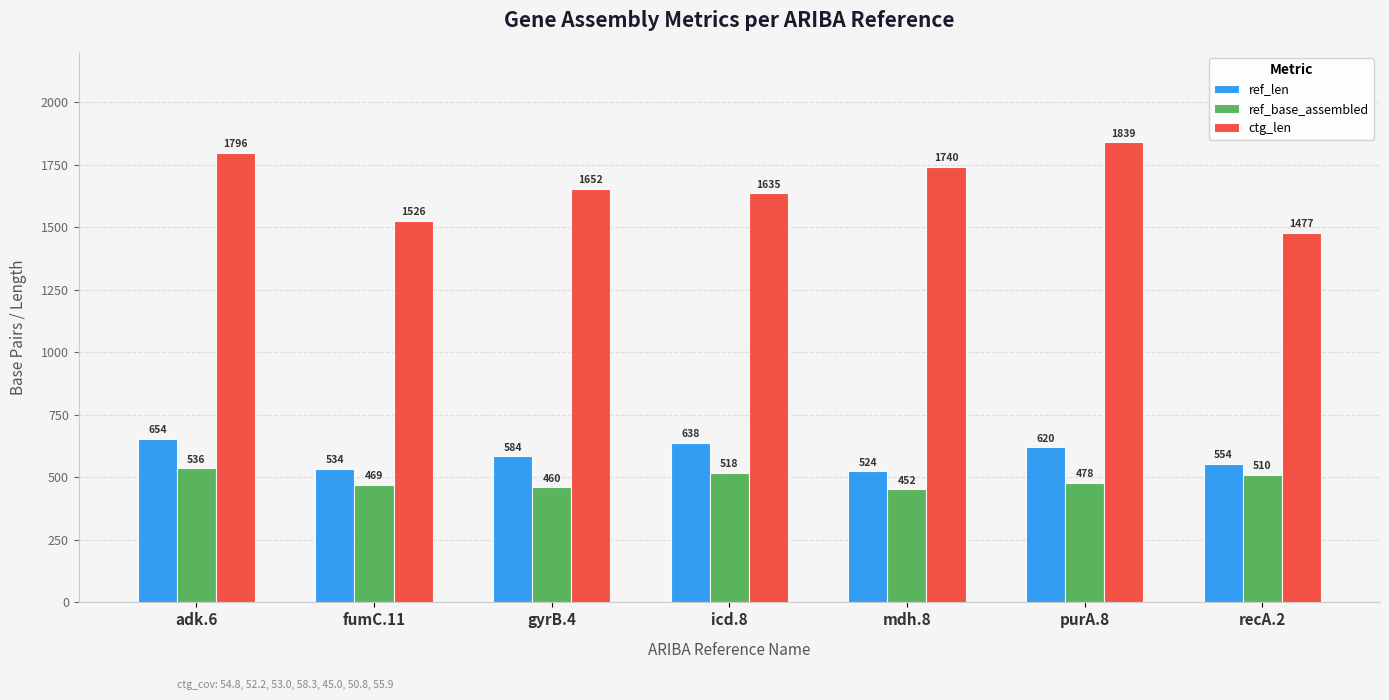

How many groups of bars are there?

7